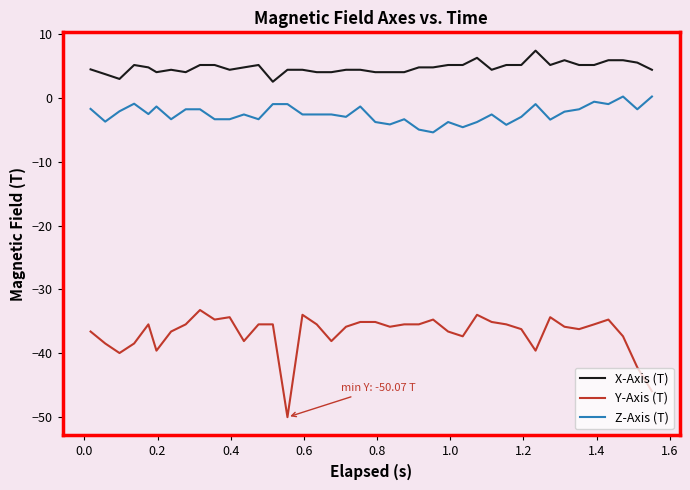

What are all the series names shown in the legend?

X-Axis (T), Y-Axis (T), Z-Axis (T)